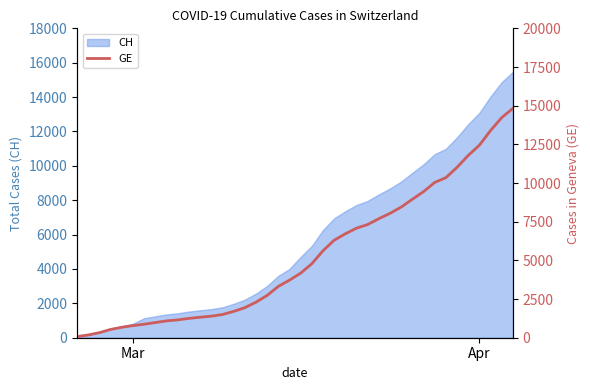

What is the difference between the second highest and second lowest values?

14056